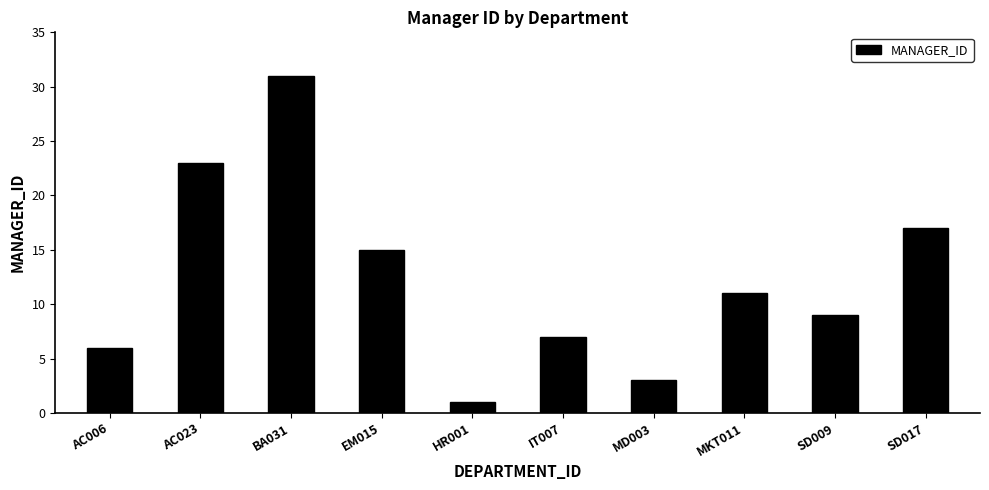

Does the chart contain any negative values?

No